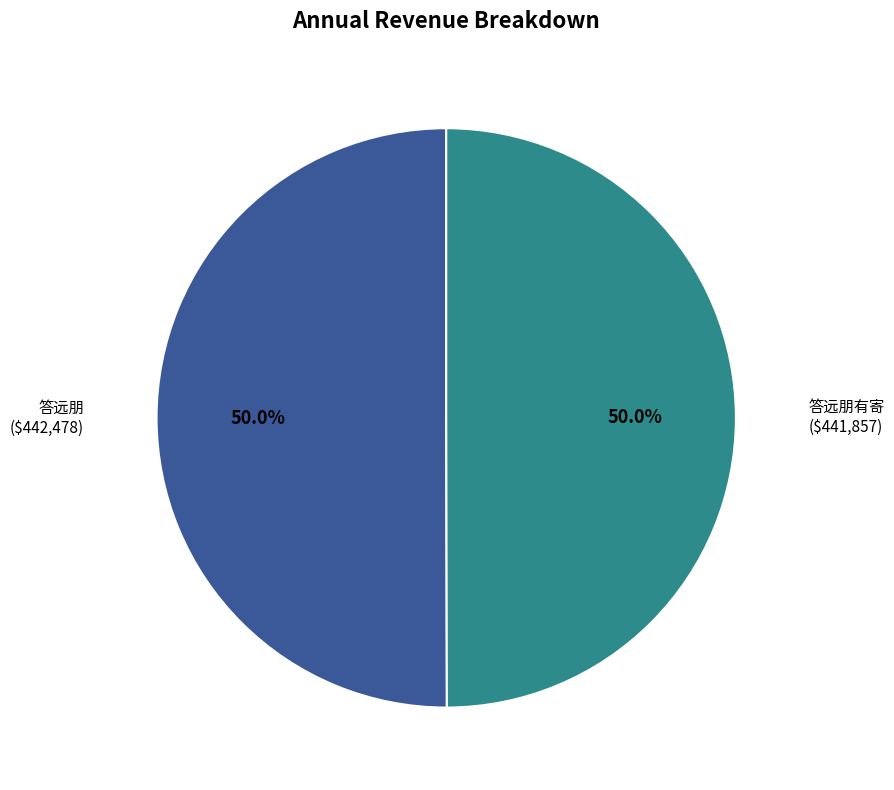

The 答远朋 slice represents 50% of the pie. True or false?

True